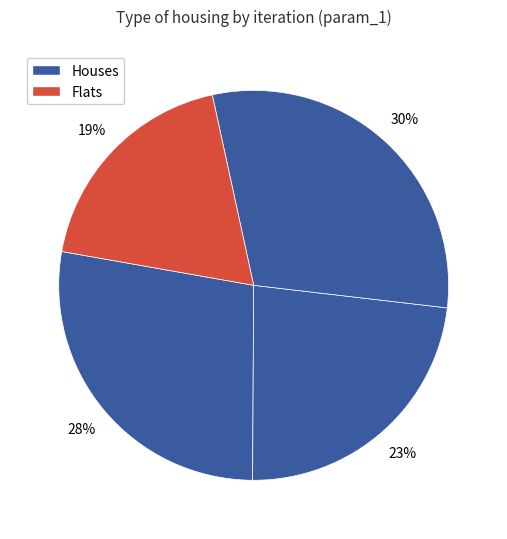

How many slices are in this pie chart?

4